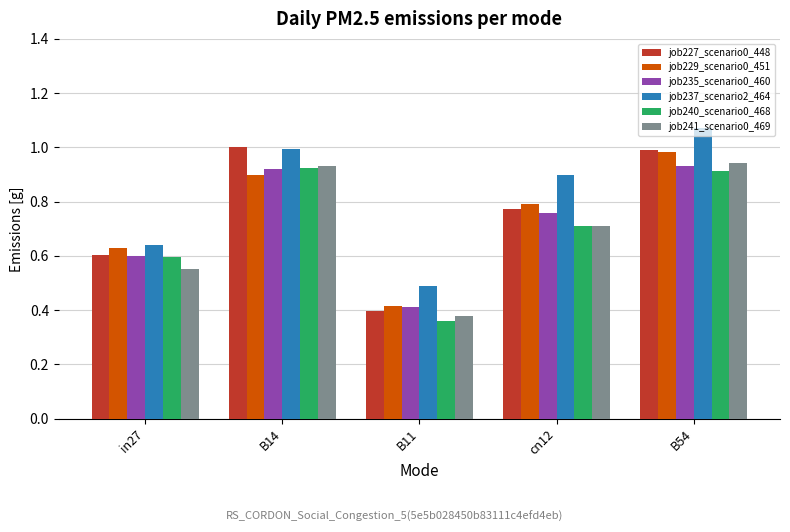

How many distinct data groups are displayed?

6